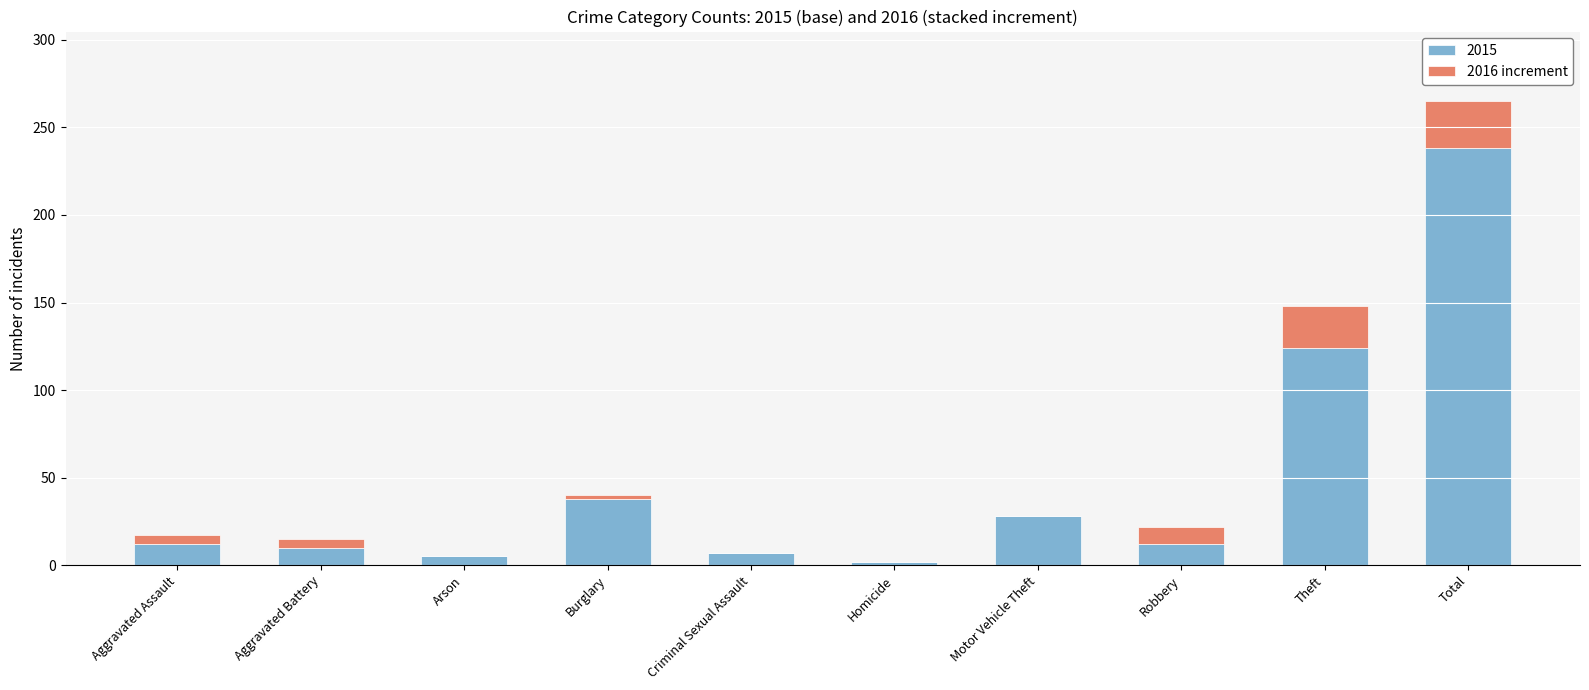

Reading left to right, what are the values for 2015?

Aggravated Assault=12	Aggravated Battery=10	Arson=5	Burglary=38	Criminal Sexual Assault=7	Homicide=2	Motor Vehicle Theft=28	Robbery=12	Theft=124	Total=238